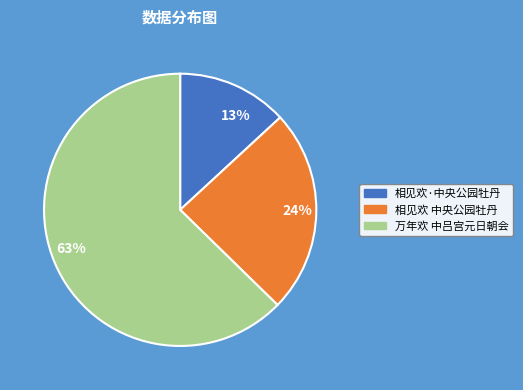

Which has a higher value, 63% or 13%?

63%